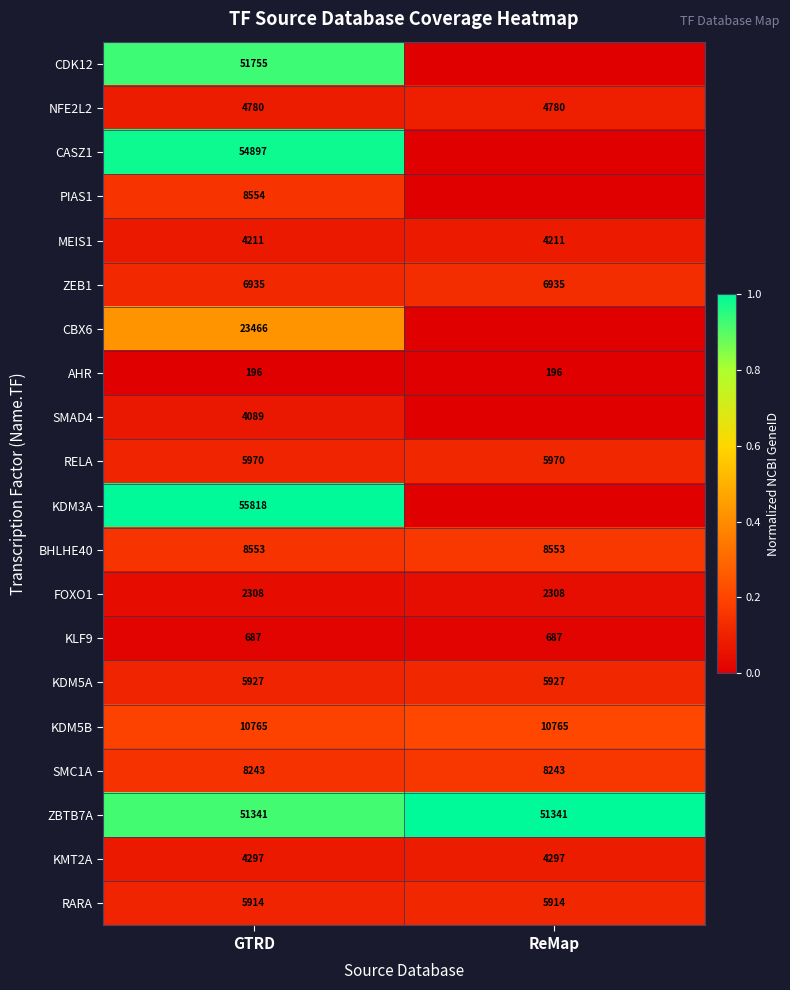

Rank the series at GTRD from lowest to highest value.

AHR, KLF9, FOXO1, SMAD4, MEIS1, KMT2A, NFE2L2, RARA, KDM5A, RELA, ZEB1, SMC1A, BHLHE40, PIAS1, KDM5B, CBX6, ZBTB7A, CDK12, CASZ1, KDM3A